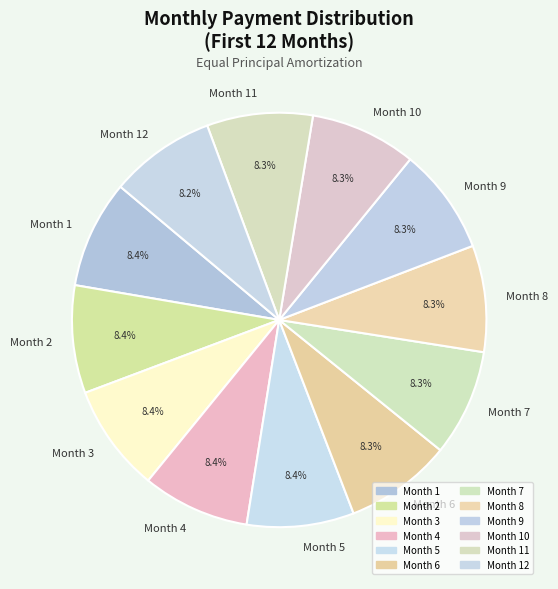

The Month 9 slice represents 8% of the pie. True or false?

True